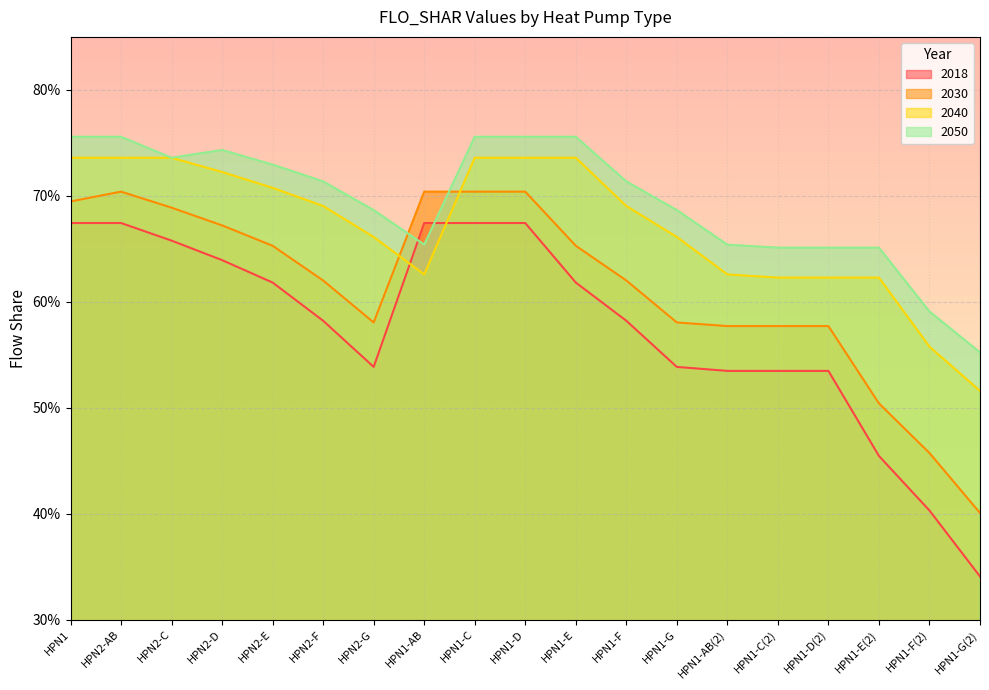

Is the value of 2030 at HPN1-D(2) greater than the value of 2018 at HPN1-E(2)?

Yes